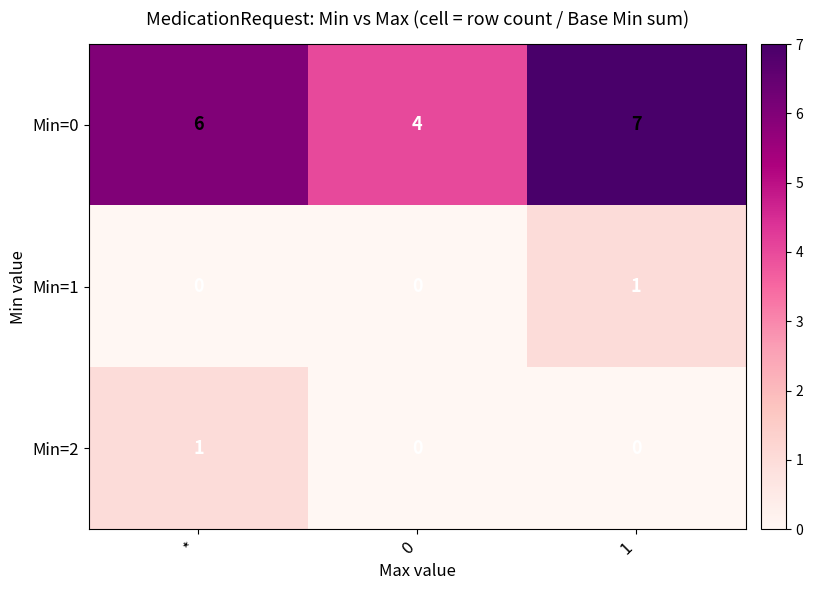

At how many categories does at least one series exceed 3?

3